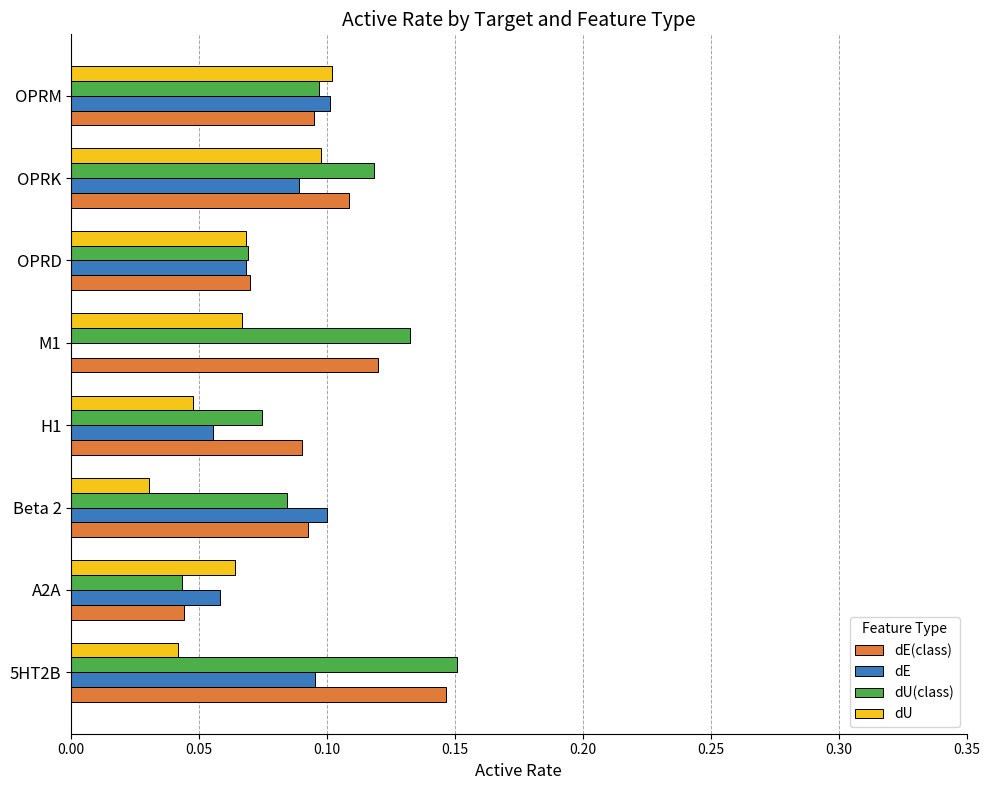

What is the sum of all dU values?

0.5